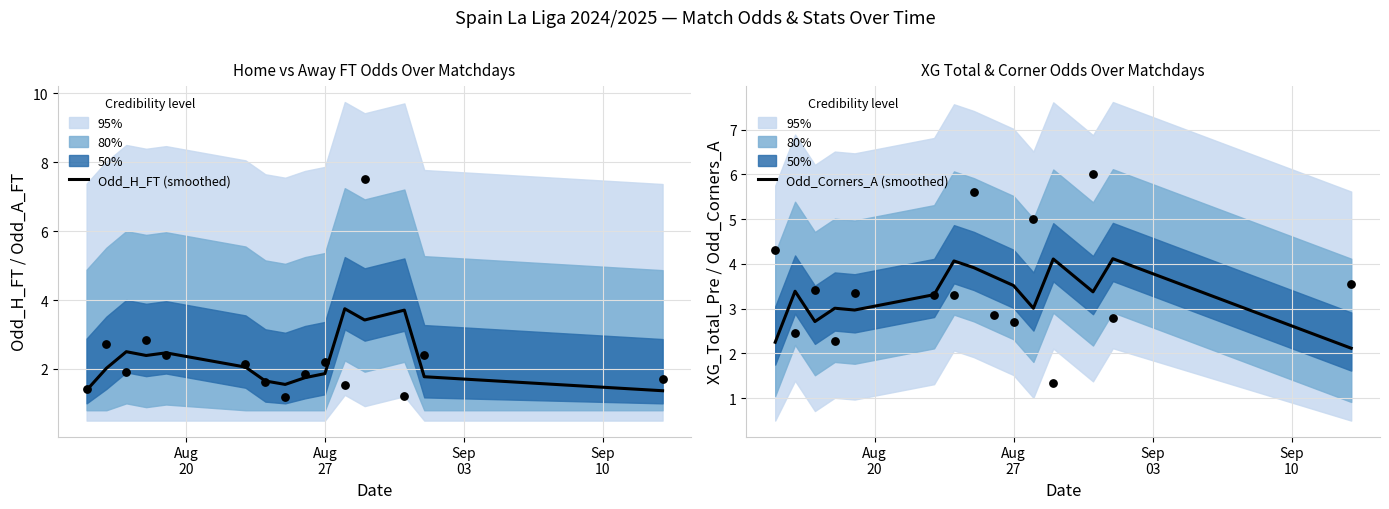

What is the maximum value for Odd_H_FT (smoothed)?

3.7